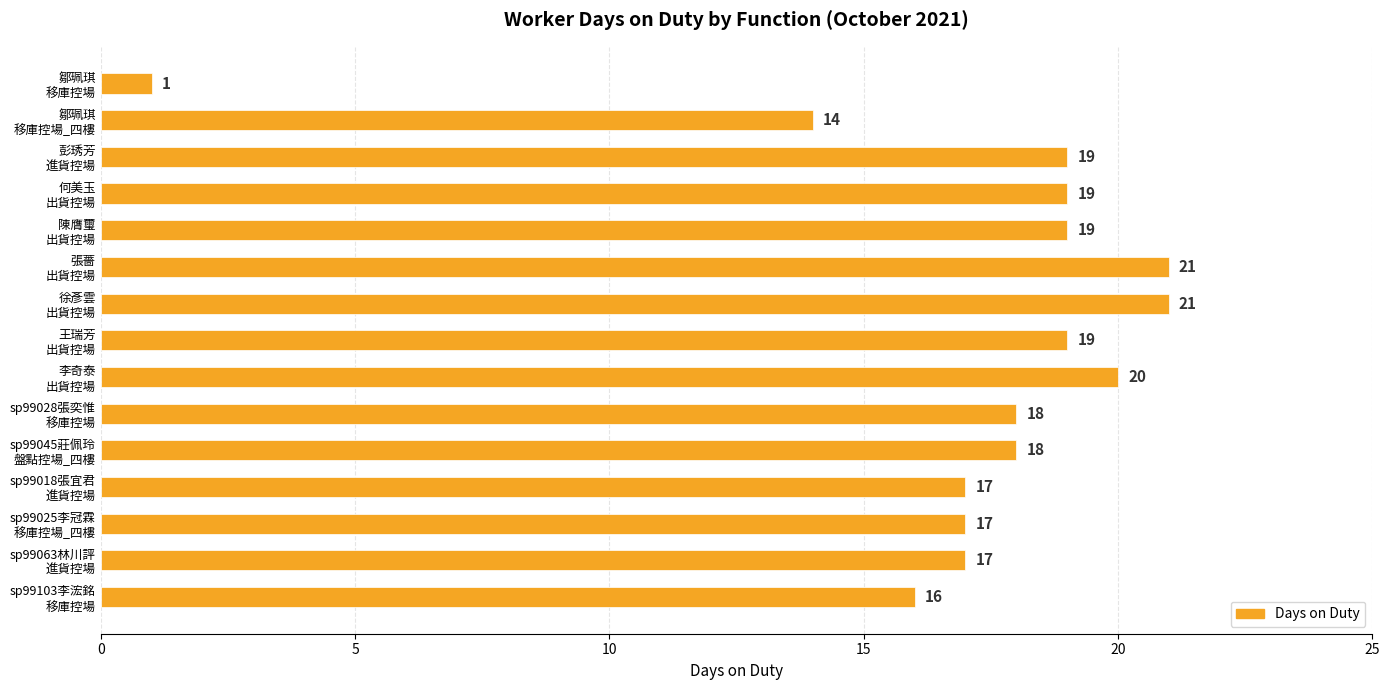

What is the maximum value shown in the chart?

21